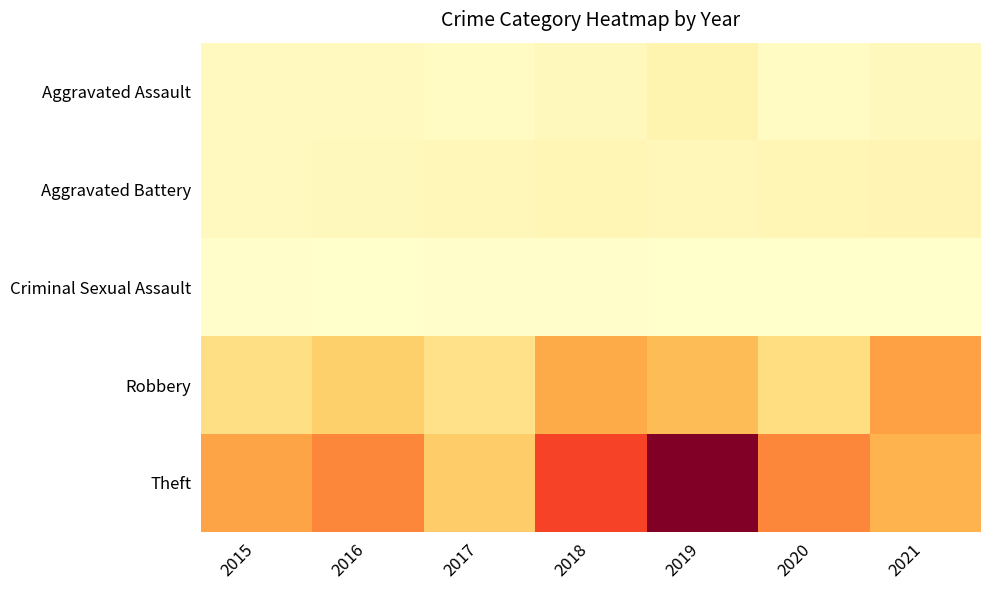

Rank the series at 2018 from highest to lowest value.

Theft, Robbery, Aggravated Battery, Aggravated Assault, Criminal Sexual Assault